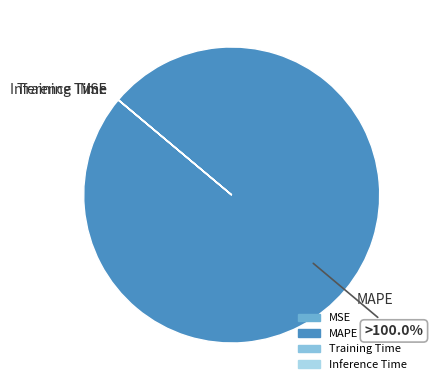

To the nearest percent, what is the difference between the largest and smallest slice percentages?

100%